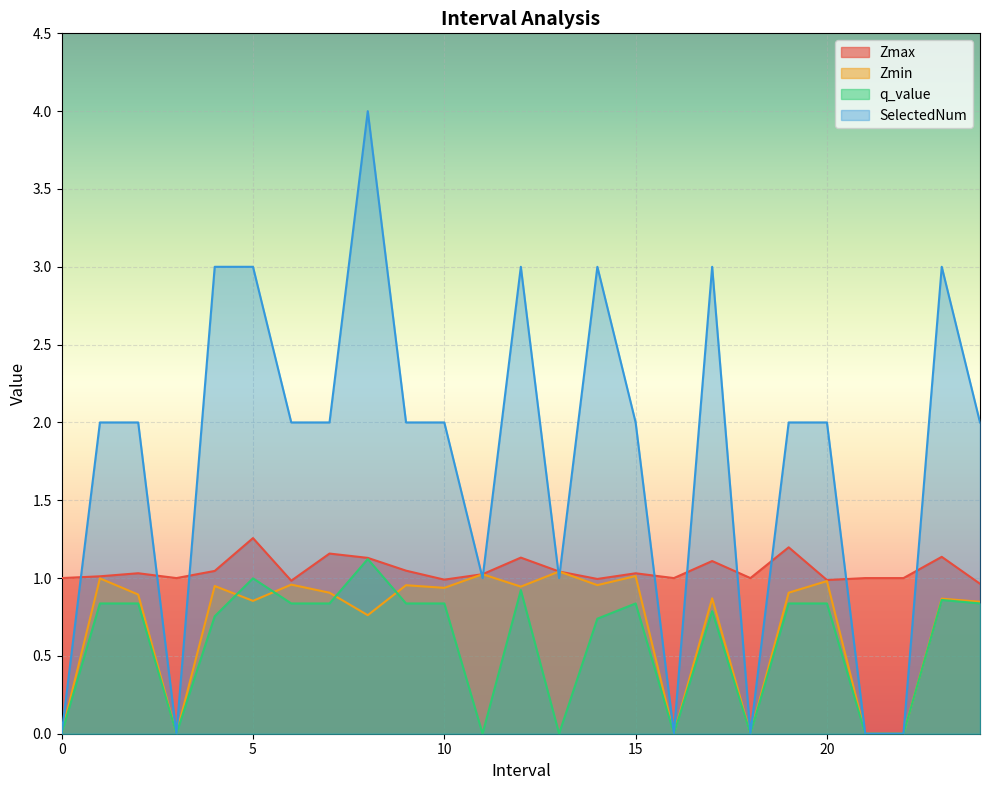

Where do SelectedNum and Zmin first cross each other?

10.0 and 11.0